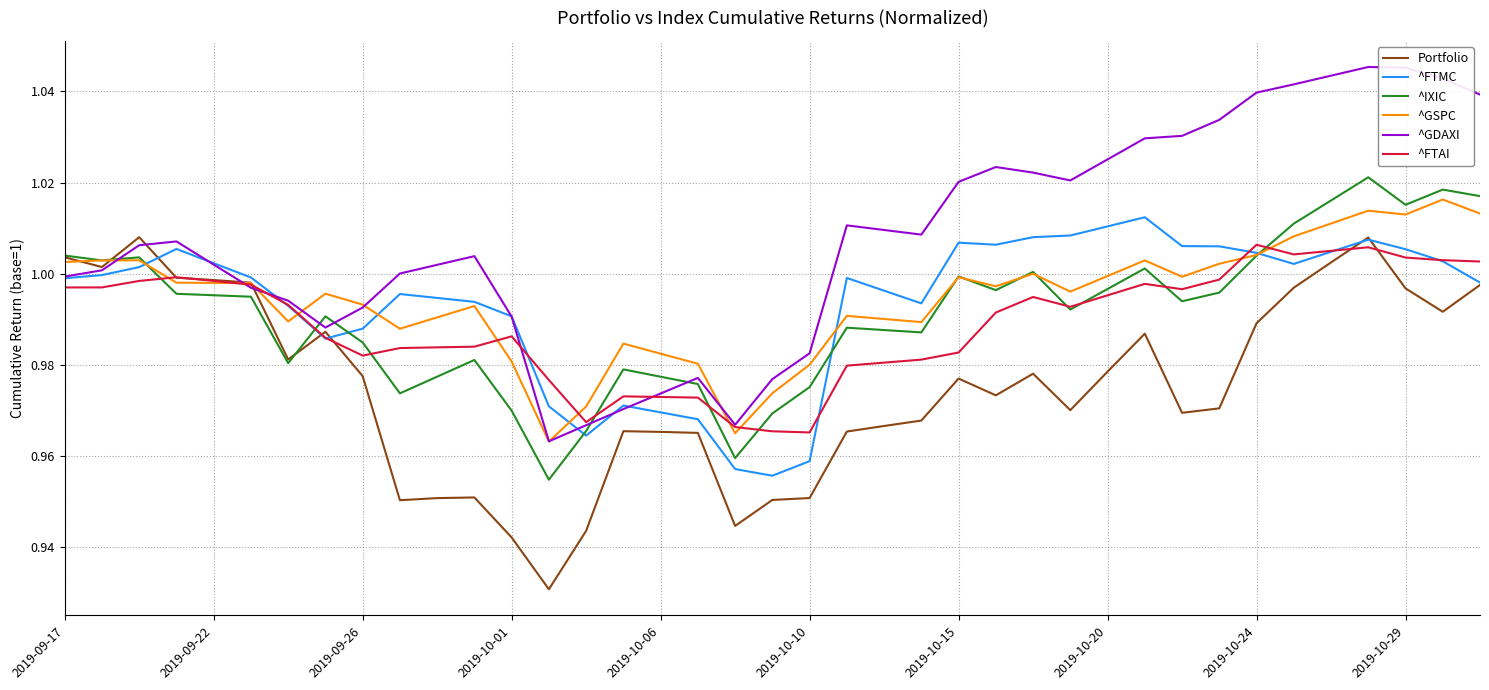

Which series has the largest total across all categories?

^GDAXI